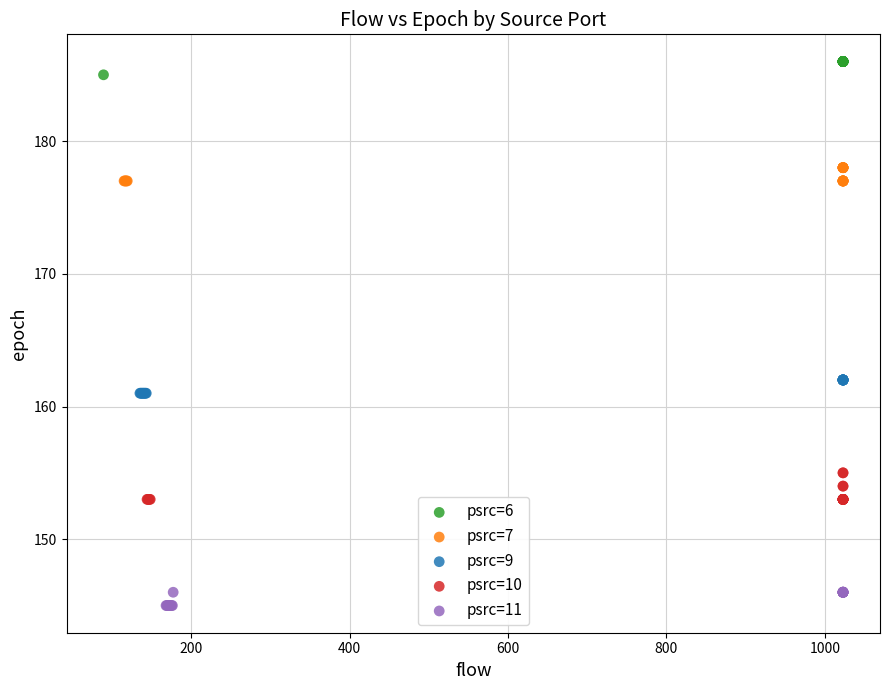

Which series has the widest spread of Y values?

psrc=10